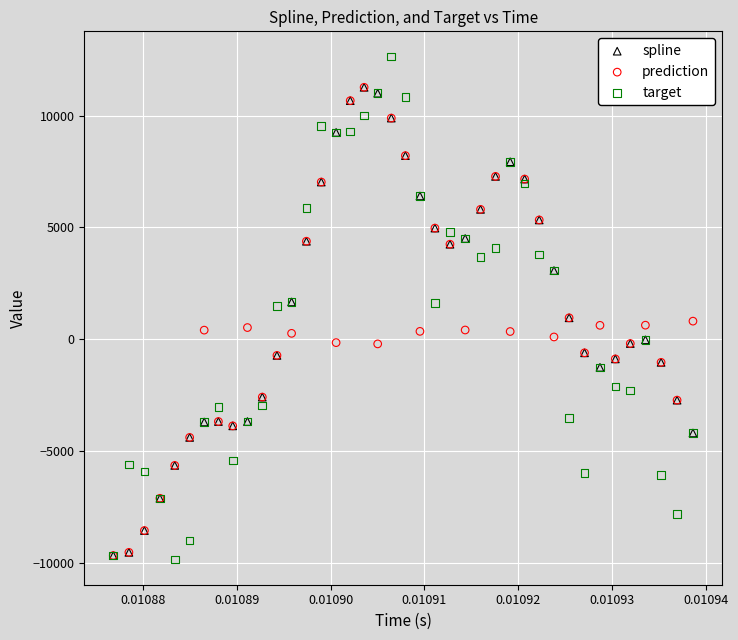

What are all the series names shown in the legend?

spline, prediction, target